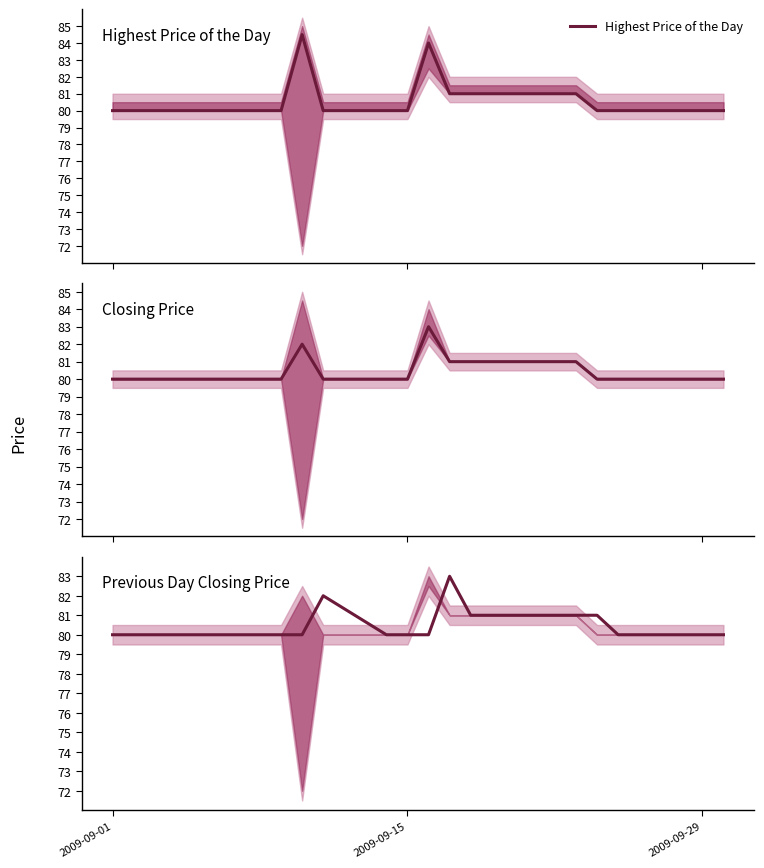

True or false: Closing Price and Highest Price of the Day intersect in this chart.

False